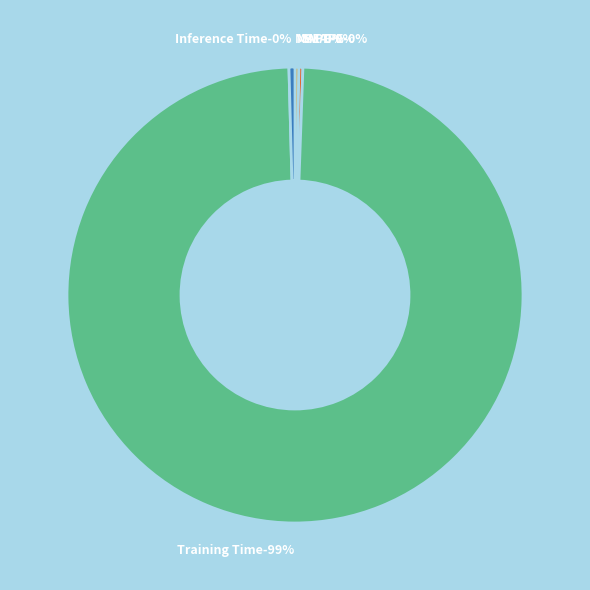

Rank the categories by value from highest to lowest.

Training Time, Inference Time, SMAPE, MAPE, MSE